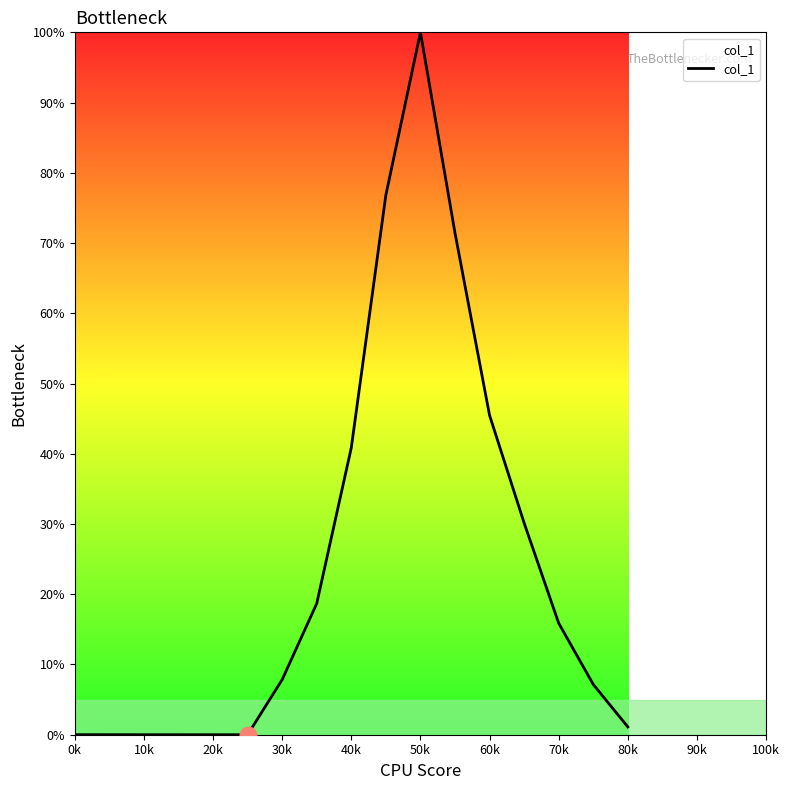

Count the number of categories in the chart.

13